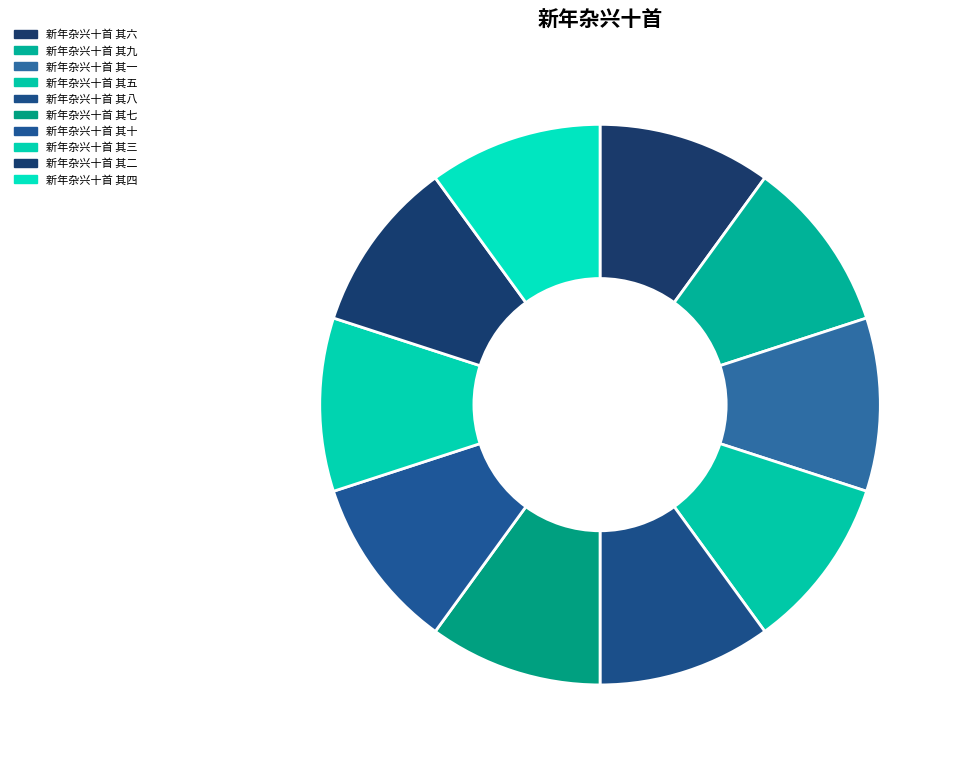

Count the number of slices in the pie.

10